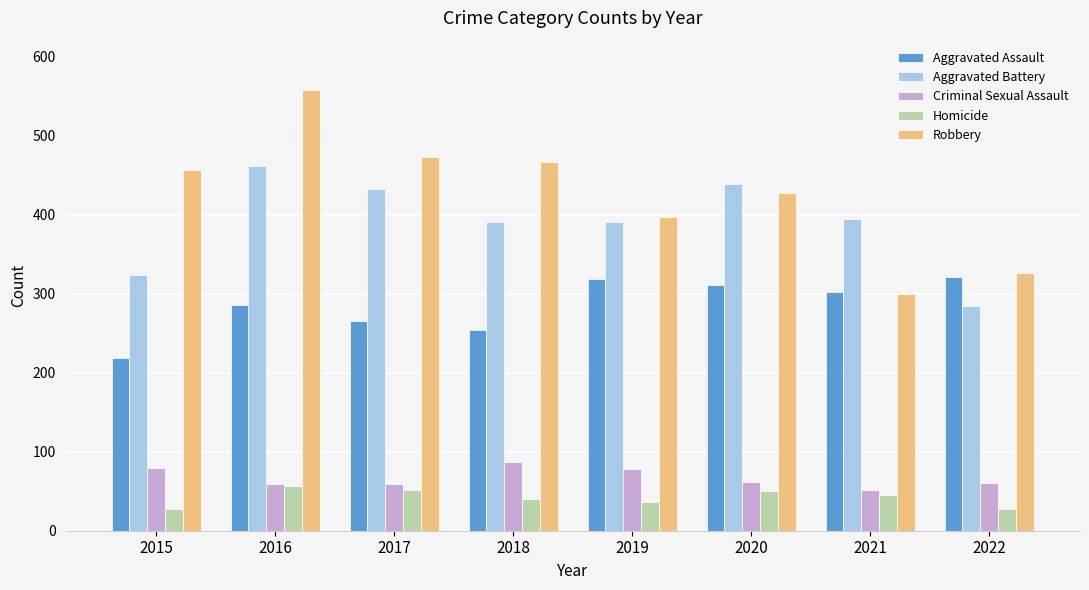

What value does the Homicide series have at 2021?

45